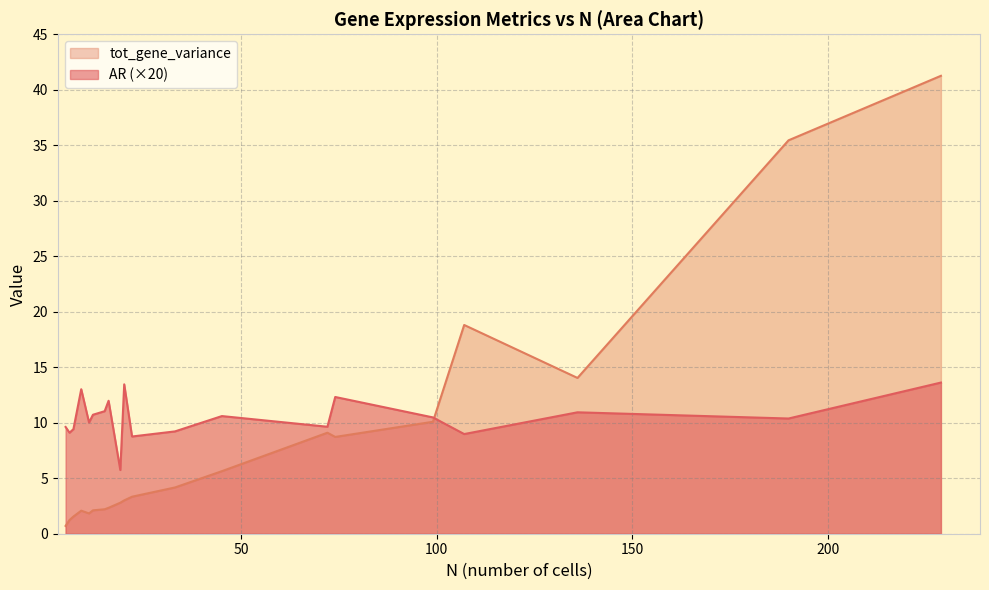

At which category does AR reach its first local peak?

9